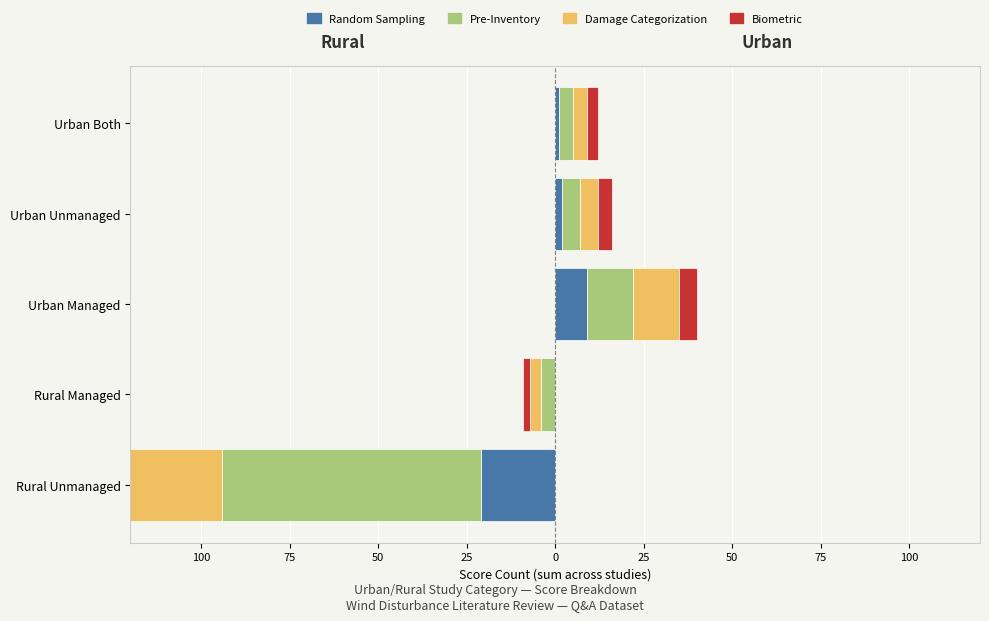

Rank the series by their maximum value, from highest to lowest.

Pre-Inventory, Damage Categorization, Random Sampling, Biometric